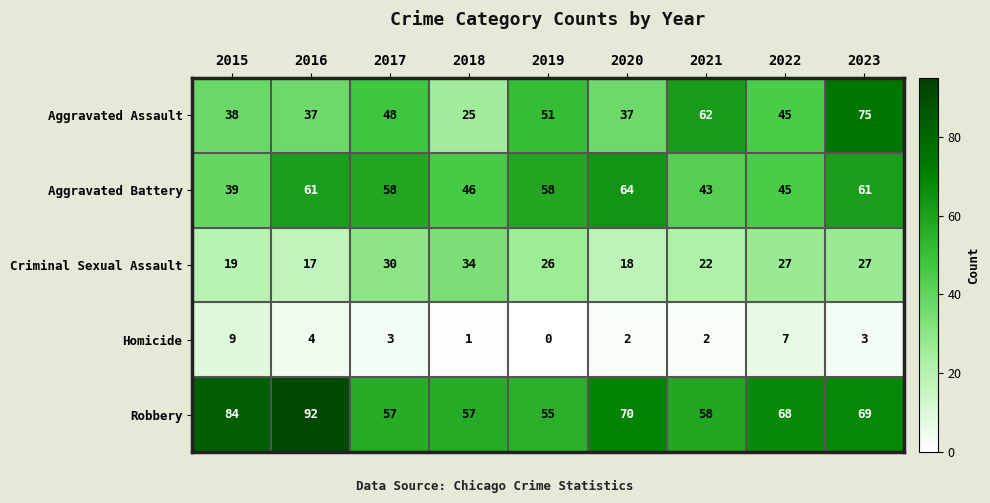

Where does the Aggravated Assault series first go above 45?

2017